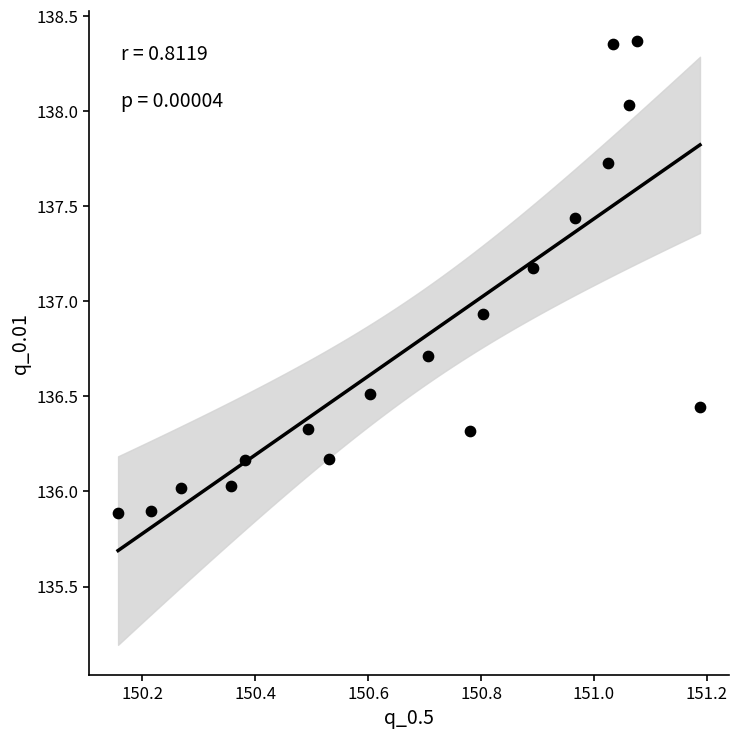

What is the range of Y values (max minus min)?

2.5